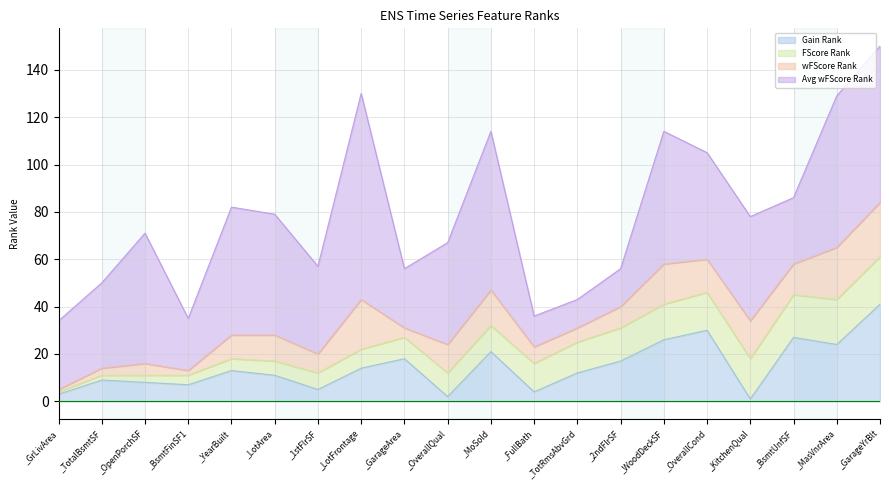

What position from the right is _MasVnrArea?

2